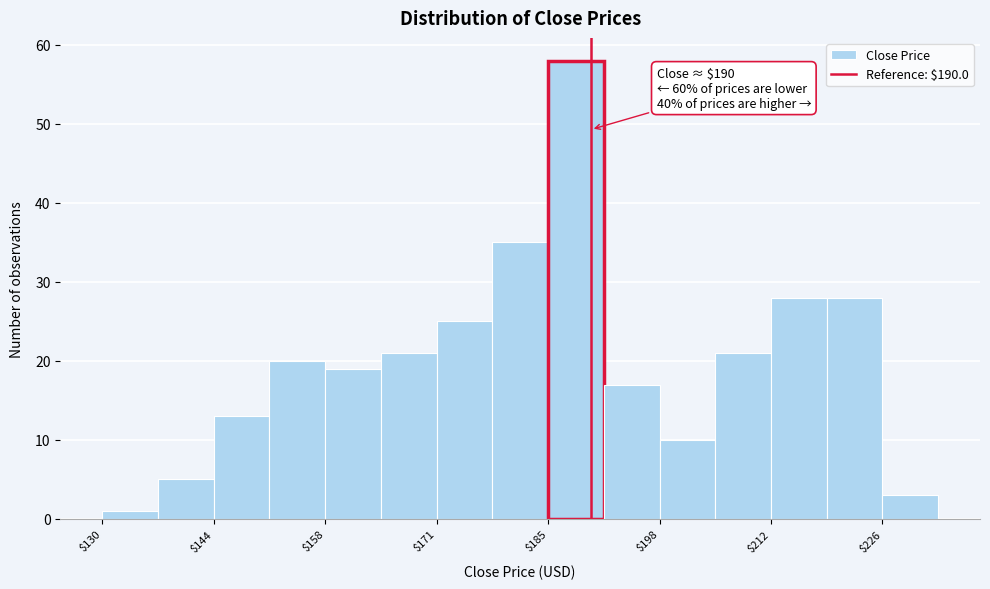

Around what value on the x-axis is the tallest bar? Give the approximate position of its centre, as read against the axis.

188